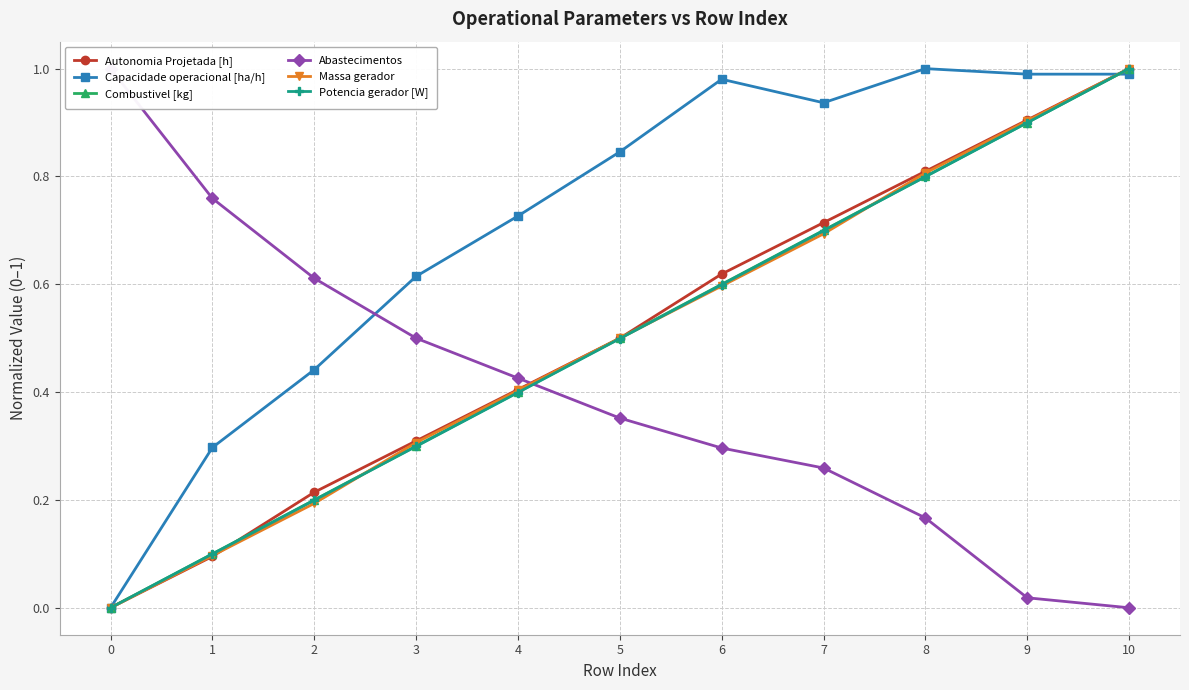

Is the value of Massa gerador at 0 greater than the value of Potencia gerador [W] at 3?

No